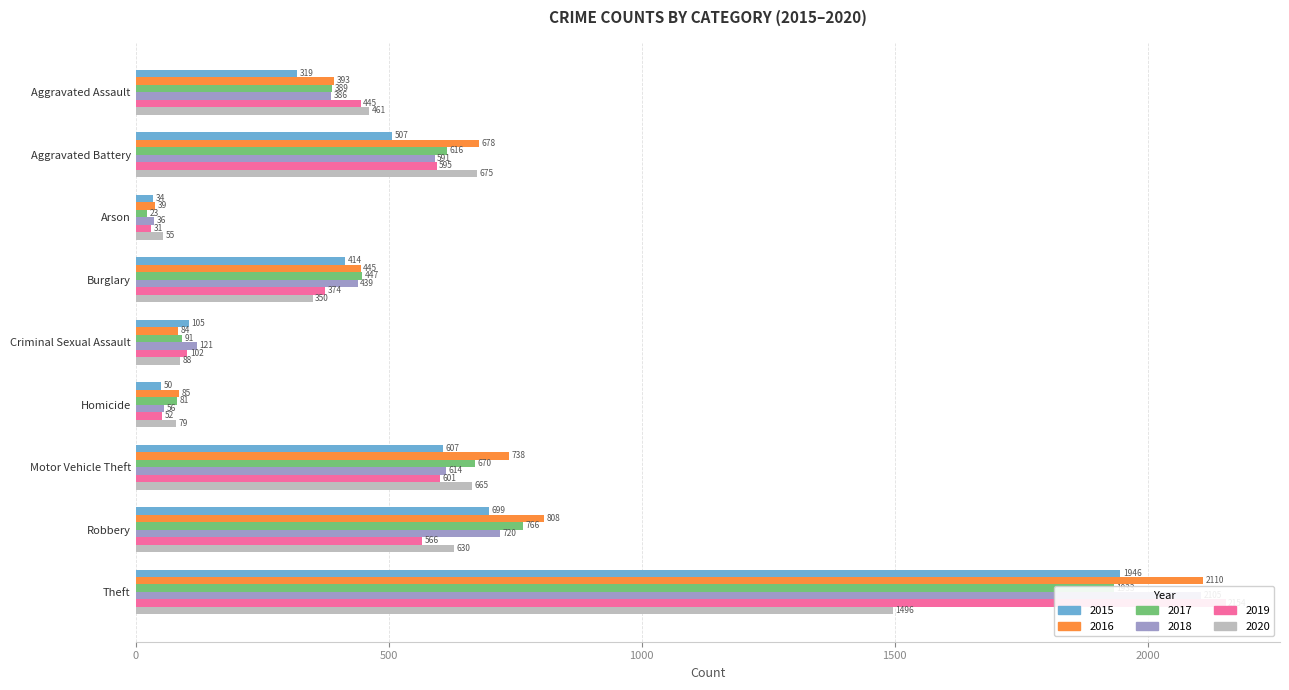

Which has a higher value, Burglary or Theft?

Theft